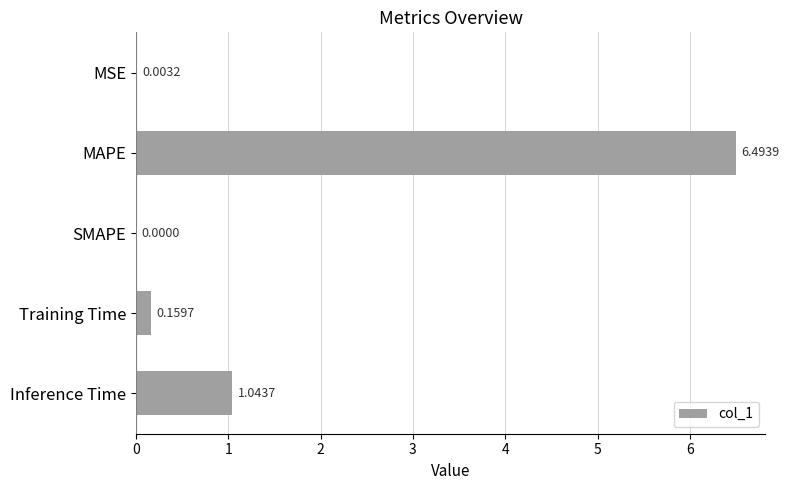

Does the chart contain stacked bars?

No